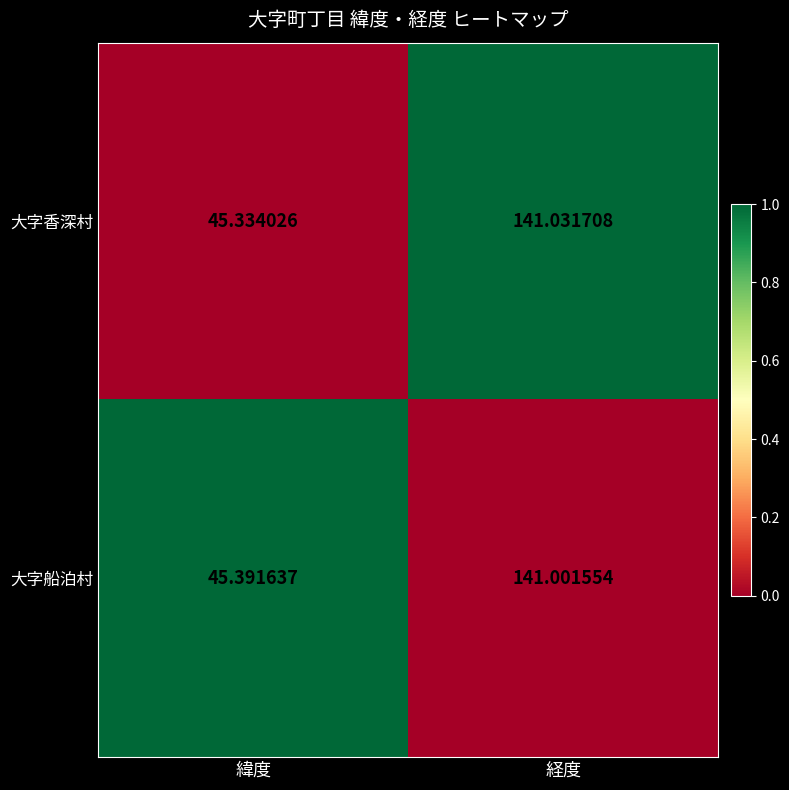

Which series has the largest total across all categories?

大字船泊村